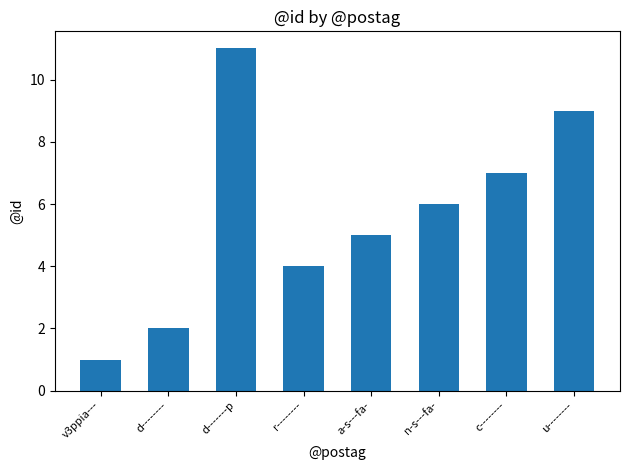

List the labels in order of value, largest first.

d-------p, u--------, c--------, n-s---fa-, a-s---fa-, r--------, d--------, v3ppia---